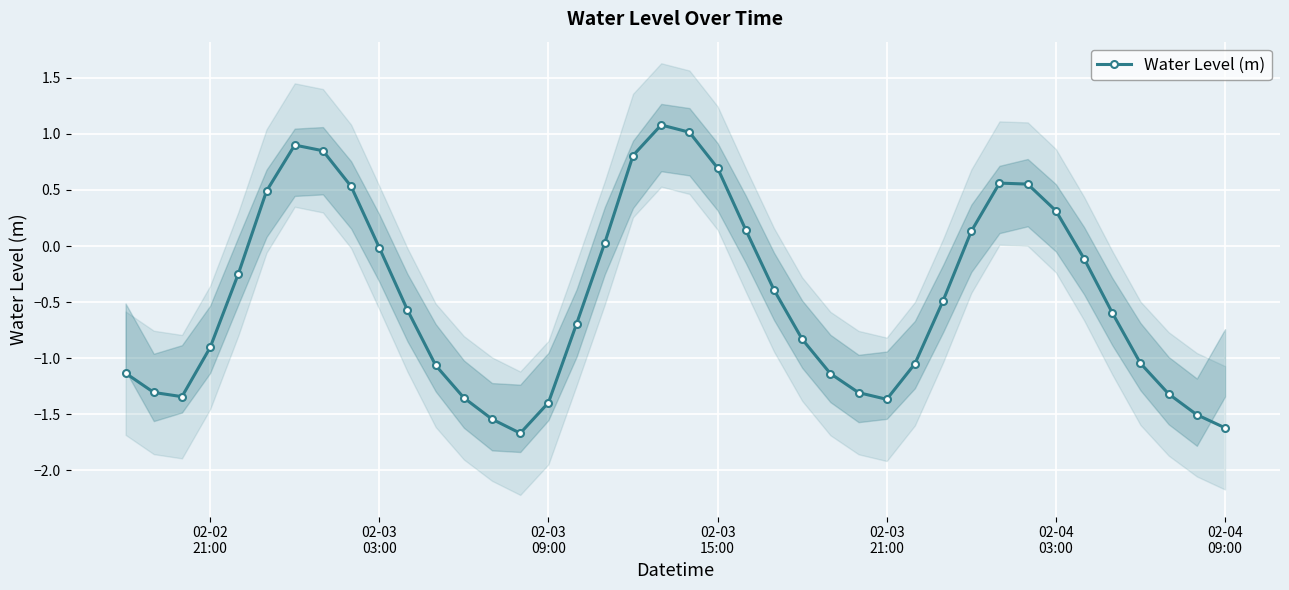

What is the difference between the maximum and second lowest values?

2.7